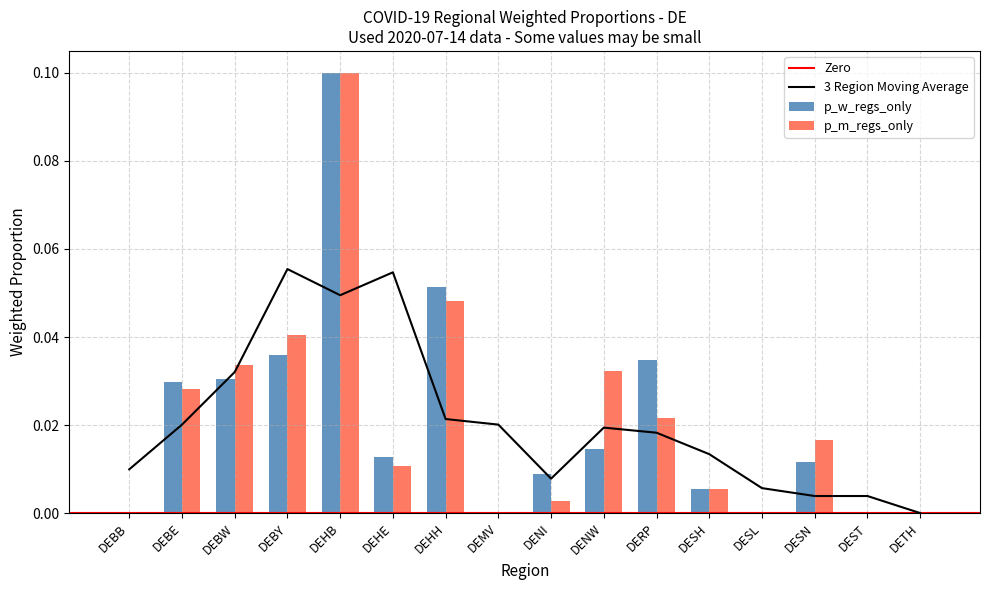

Rank the series by their average value, from lowest to highest.

p_w_regs_only, p_m_regs_only